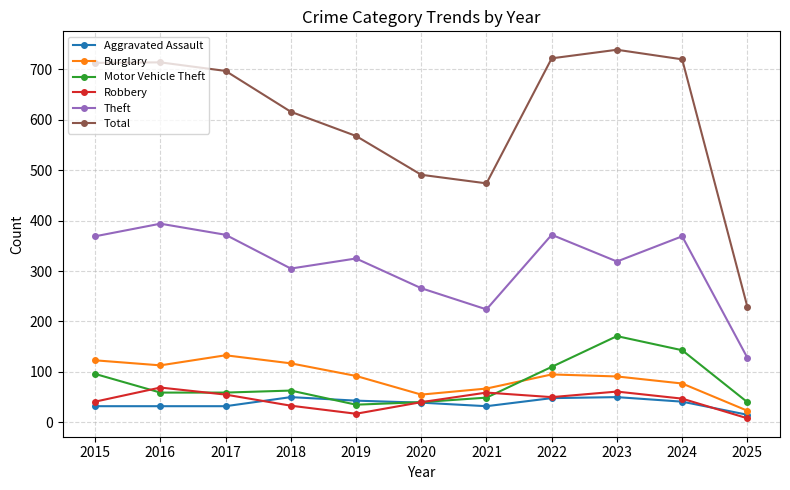

Which series has the widest spread of values?

Total